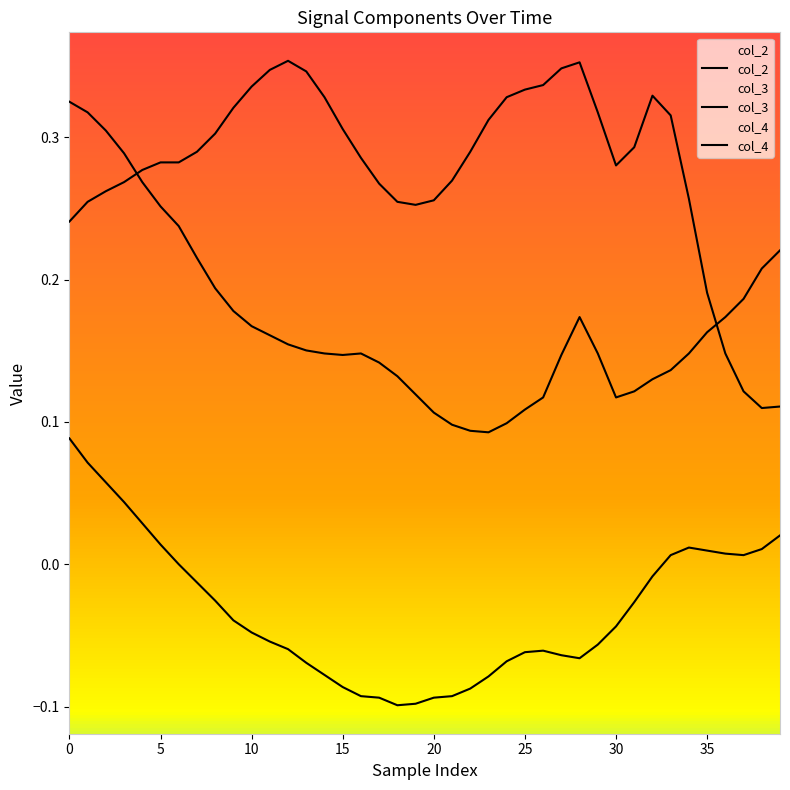

Is the value of col_3 at 11 greater than the value of col_4 at 35?

Yes